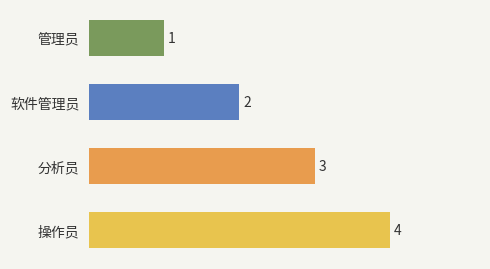

What is the greatest value displayed?

4